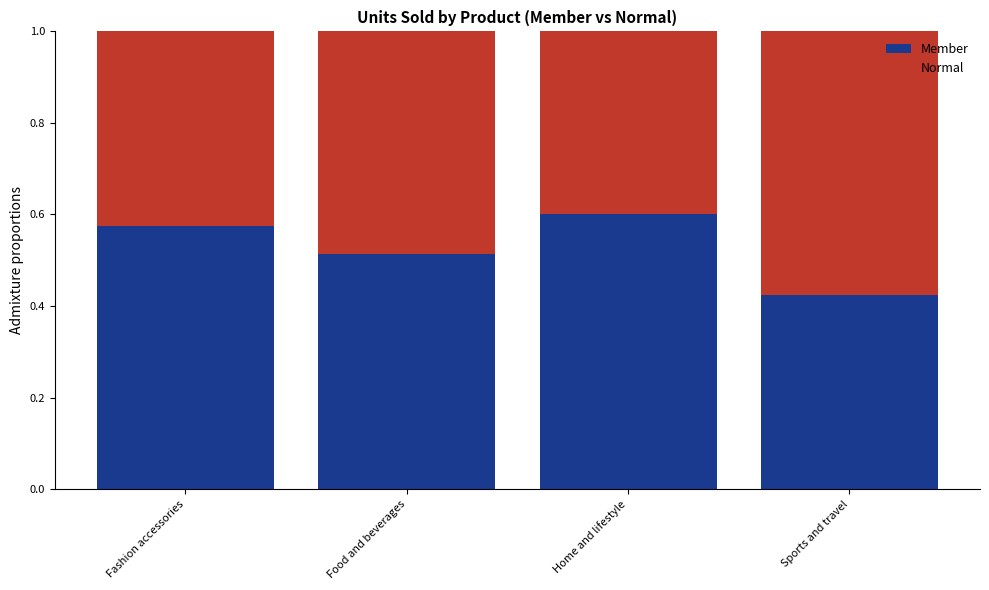

List the labels in order of Member value, largest first.

Home and lifestyle, Fashion accessories, Food and beverages, Sports and travel